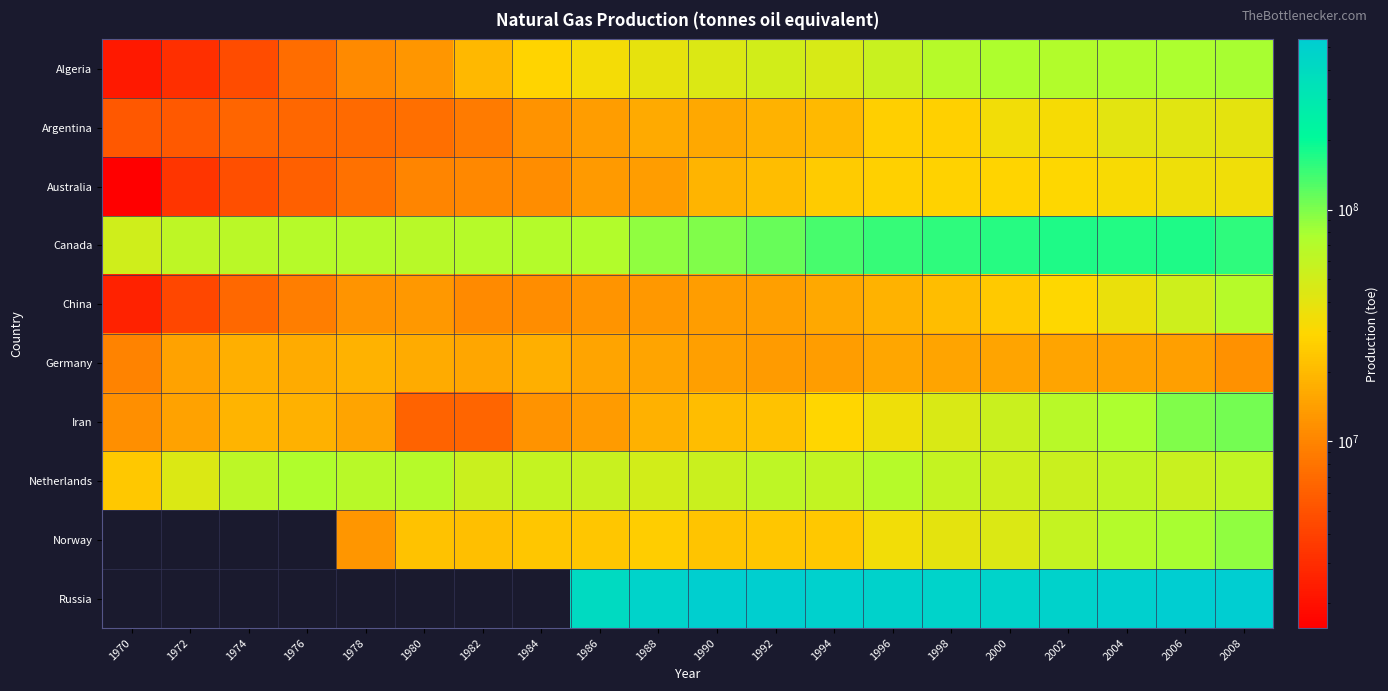

The Germany series shows 9930205.8 at 1984. True or false?

False